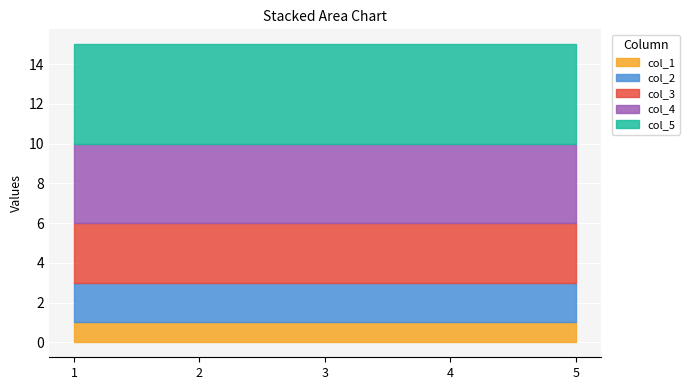

What is the value of the col_5 point at the 2nd from the left?

5